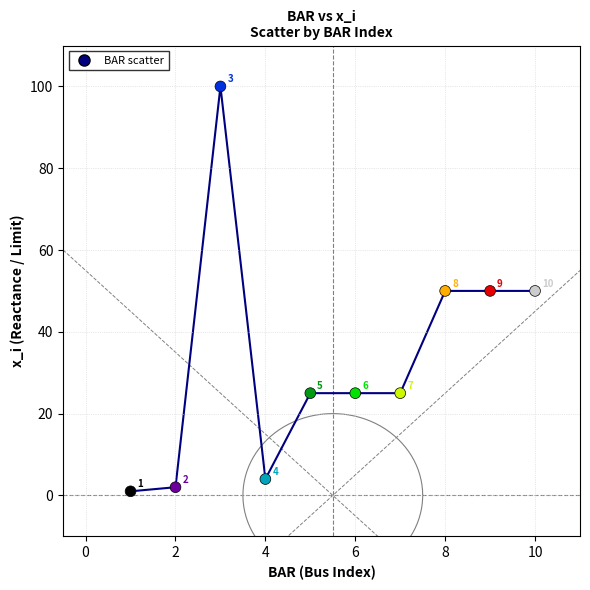

What is the average X value?

6